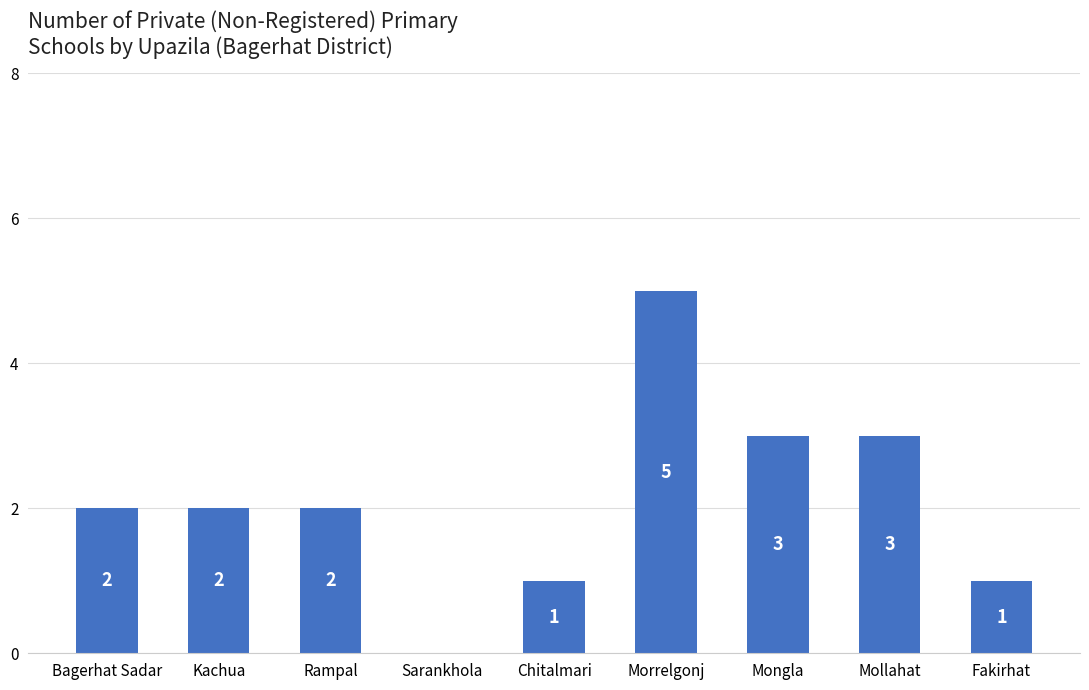

How many values are above zero?

8